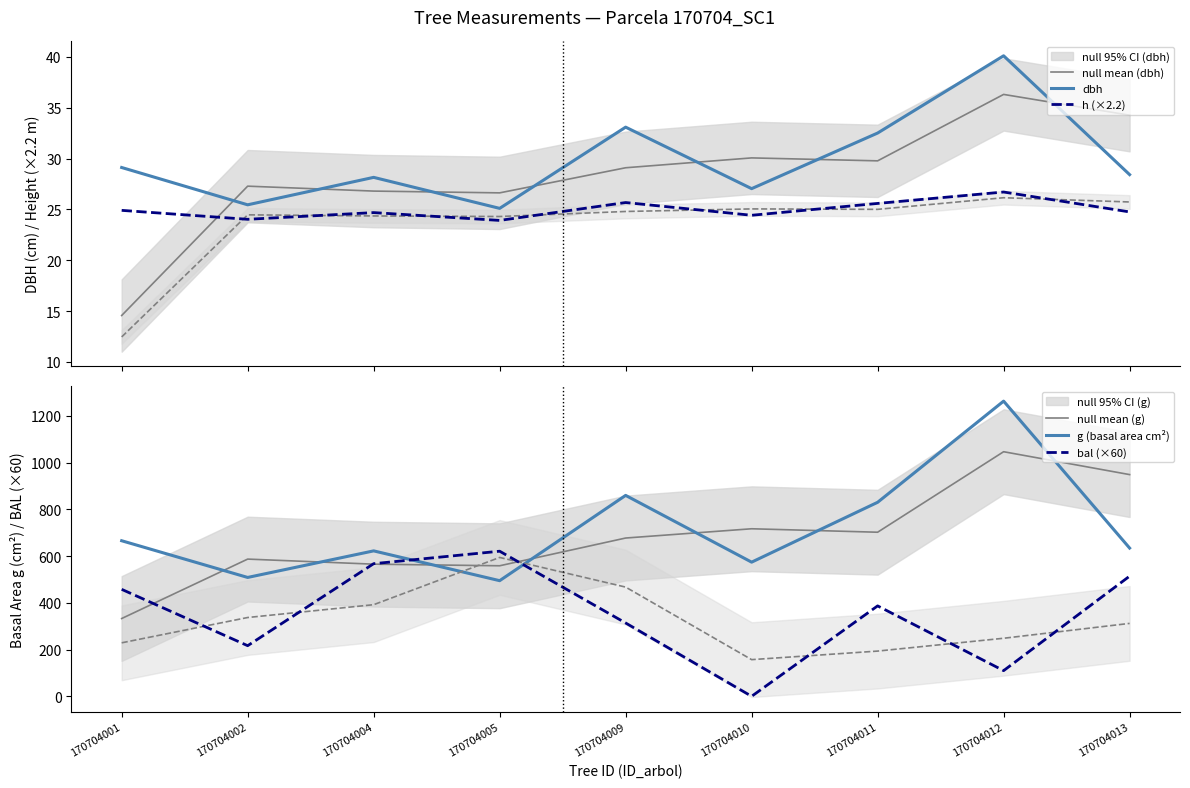

Which series has the largest total across all categories?

g (basal area cm²)